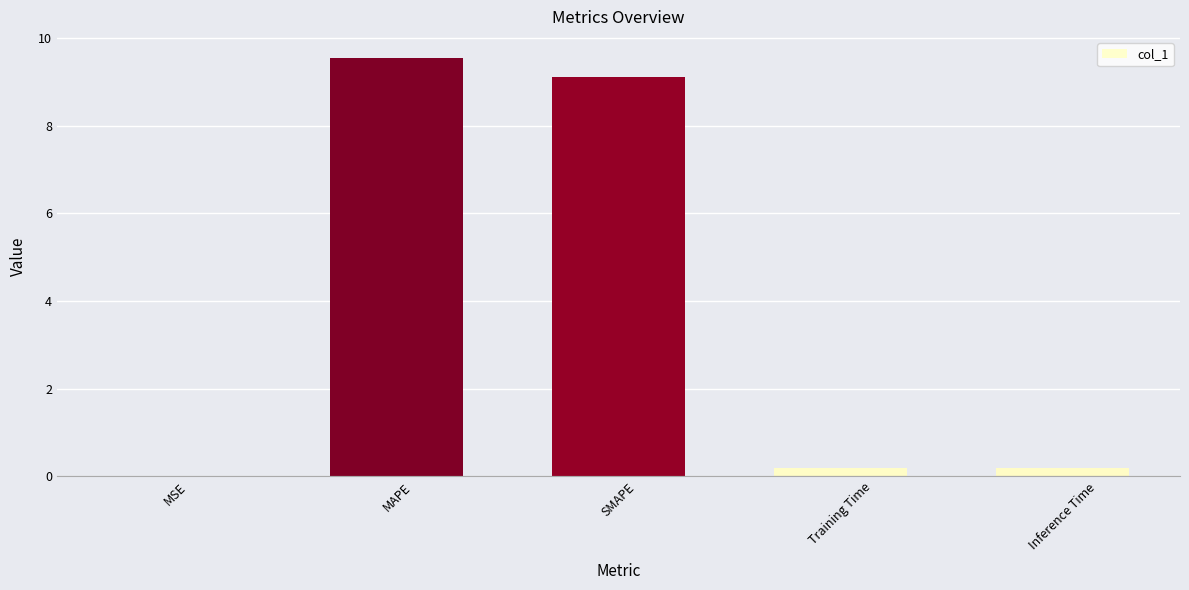

The value at MAPE is 9.6. True or false?

True